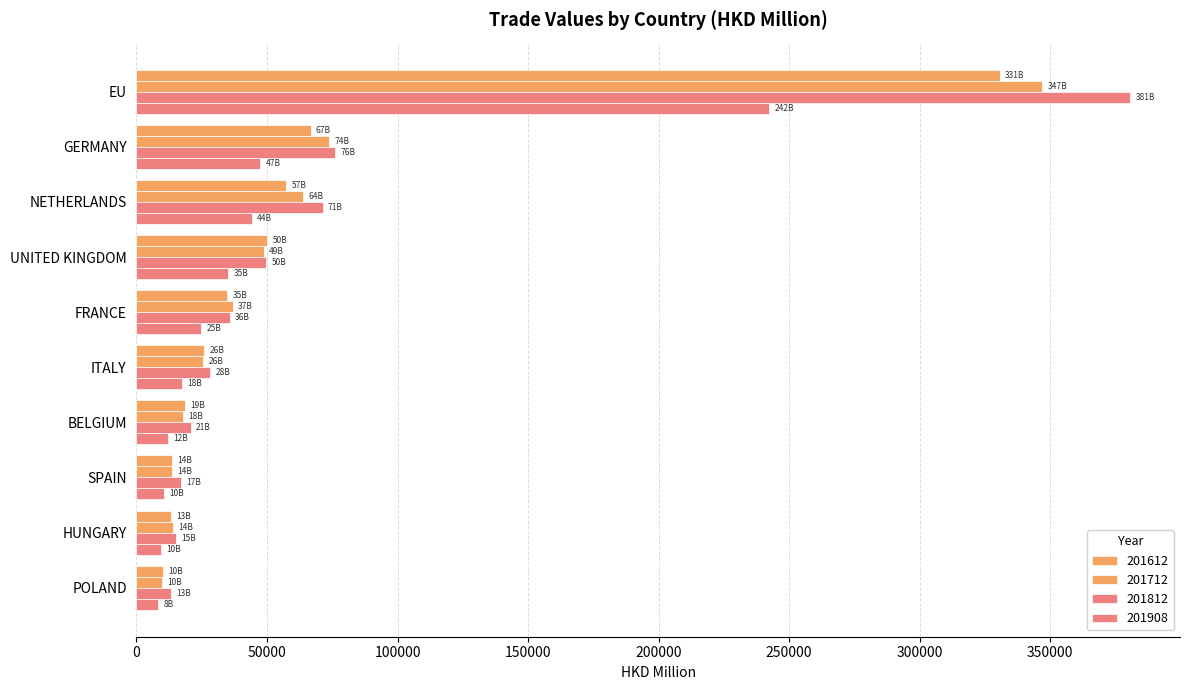

How many categories are shown in the chart?

10